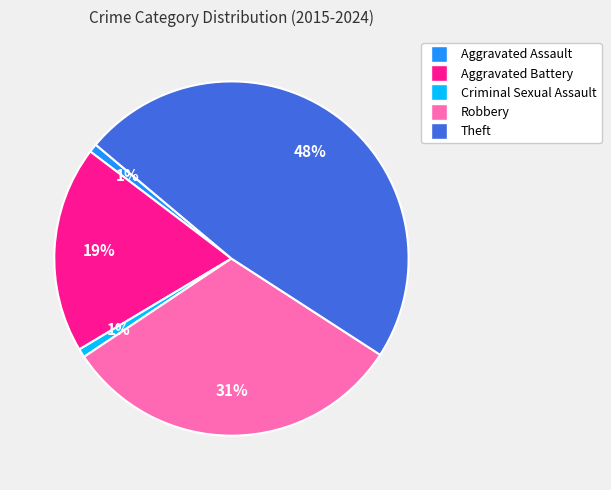

To the nearest percent, what portion does Theft represent?

48%